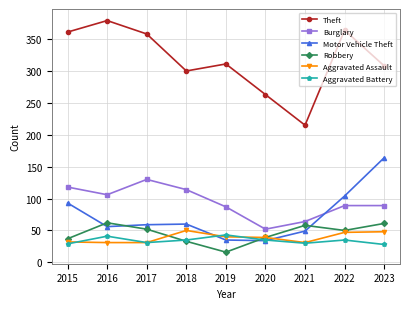

In Aggravated Battery, how many points are lower than both neighbors (excluding endpoints)?

2